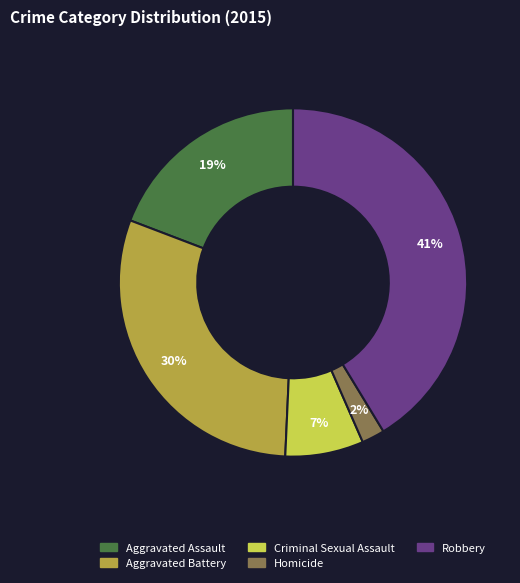

Approximately how many times larger is the value at Criminal Sexual Assault compared to Aggravated Assault?

0.4